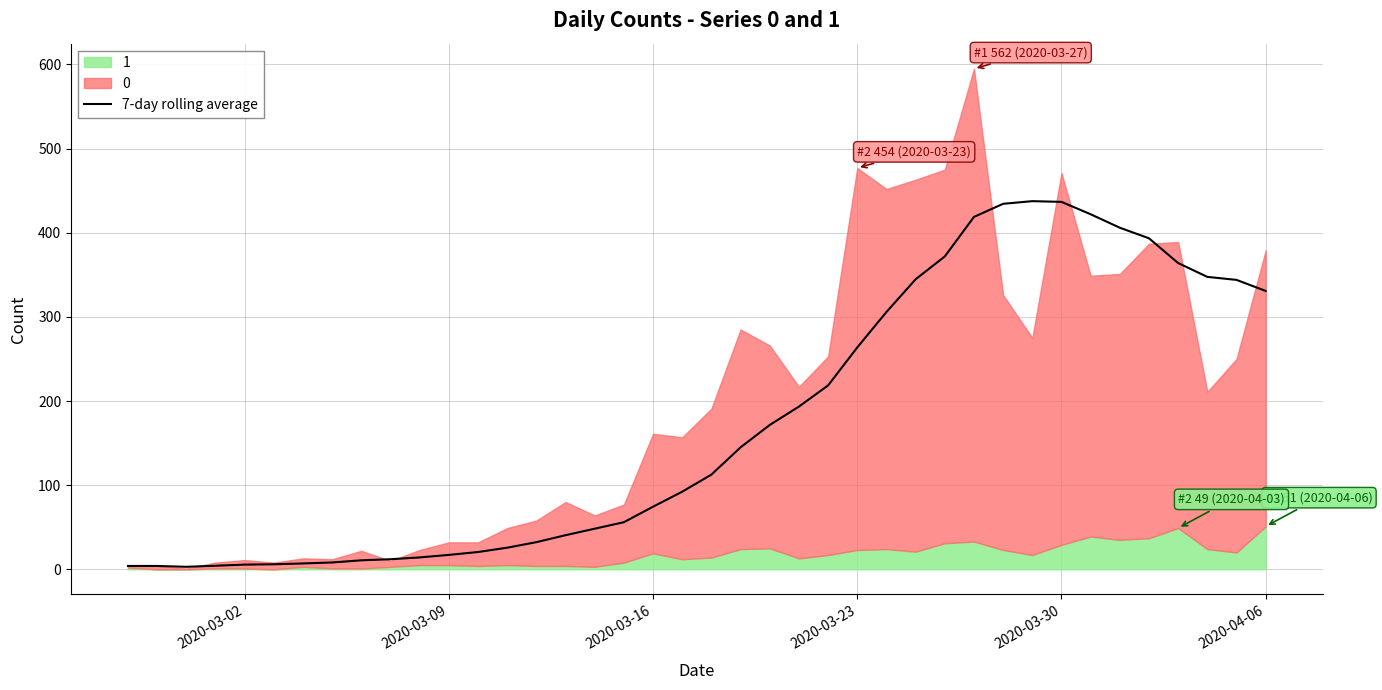

What is the highest value of the 7-day rolling average series?

437.6